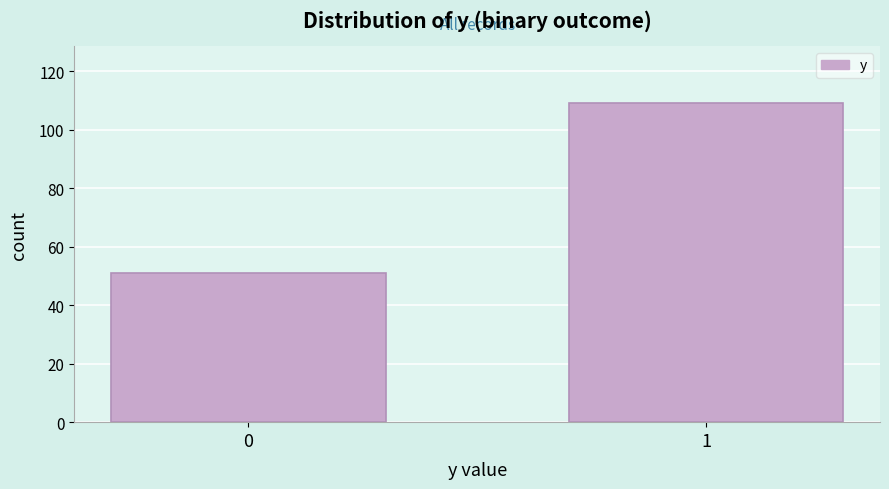

Reading right to left, list all the values displayed in this chart.

1=109	0=51